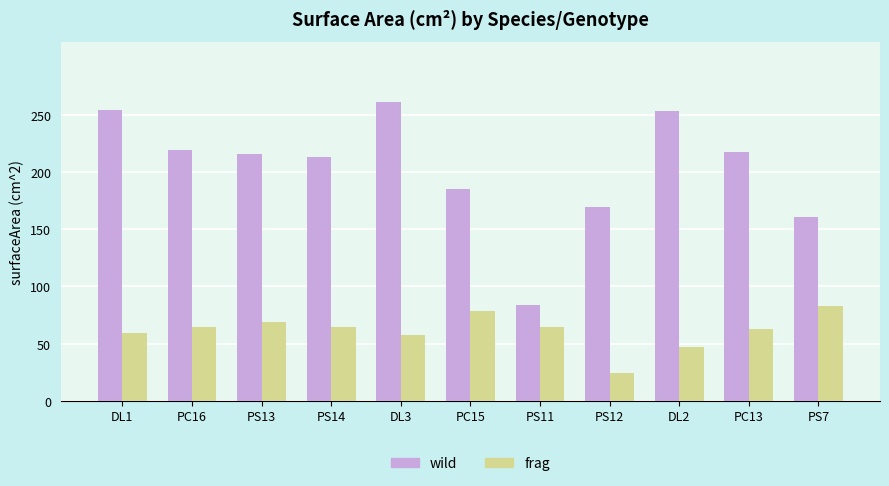

What position from the left is PS12?

8